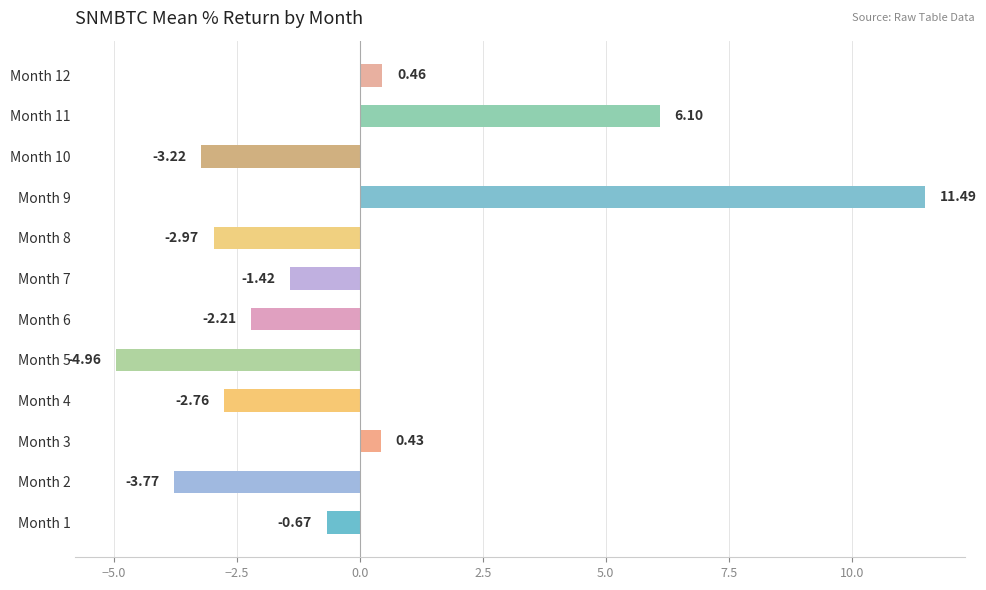

Rank the categories by value from highest to lowest.

Month 9, Month 11, Month 12, Month 3, Month 1, Month 7, Month 6, Month 4, Month 8, Month 10, Month 2, Month 5